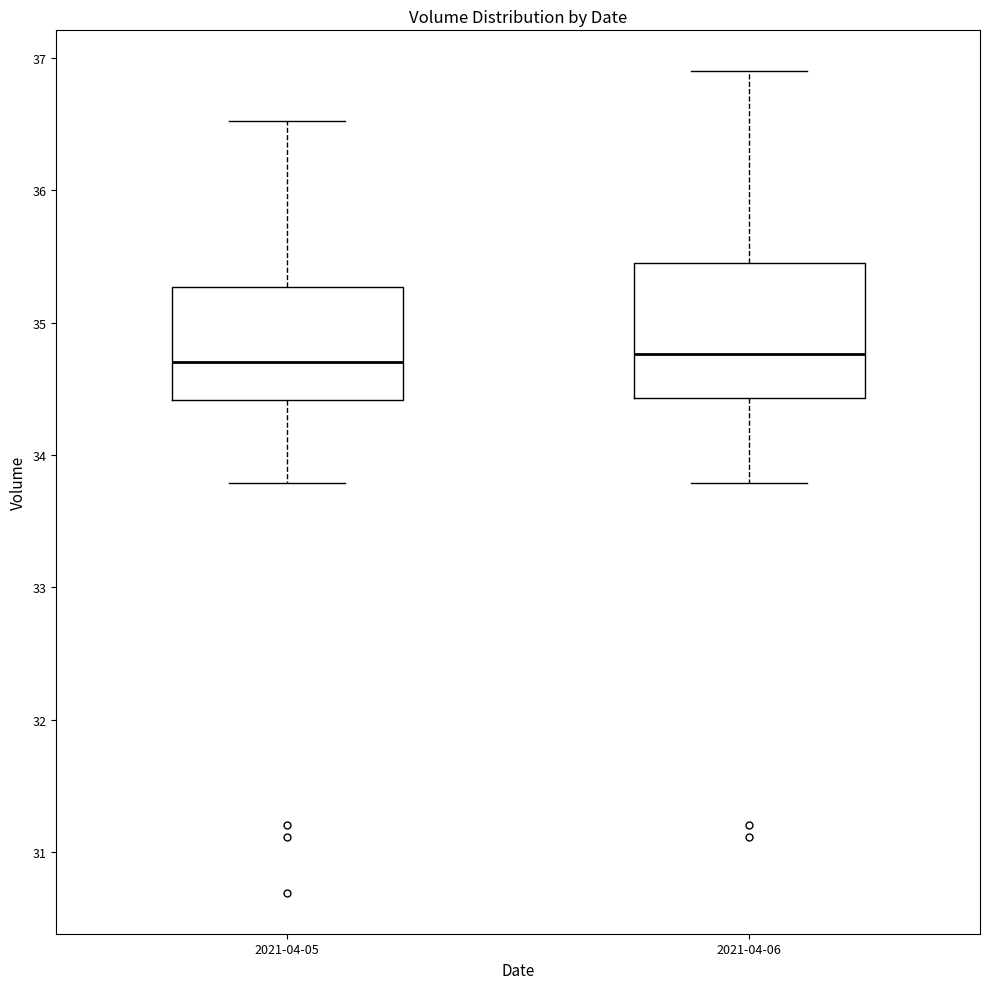

Where does the median line of the box for 2021-04-05 sit on the y-axis? The values are not printed on the chart, so give them approximately, as read against the axis.

34.7